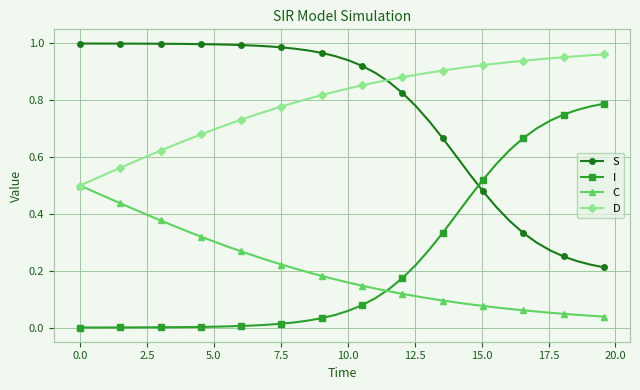

True or false: D and I cross at least once.

False